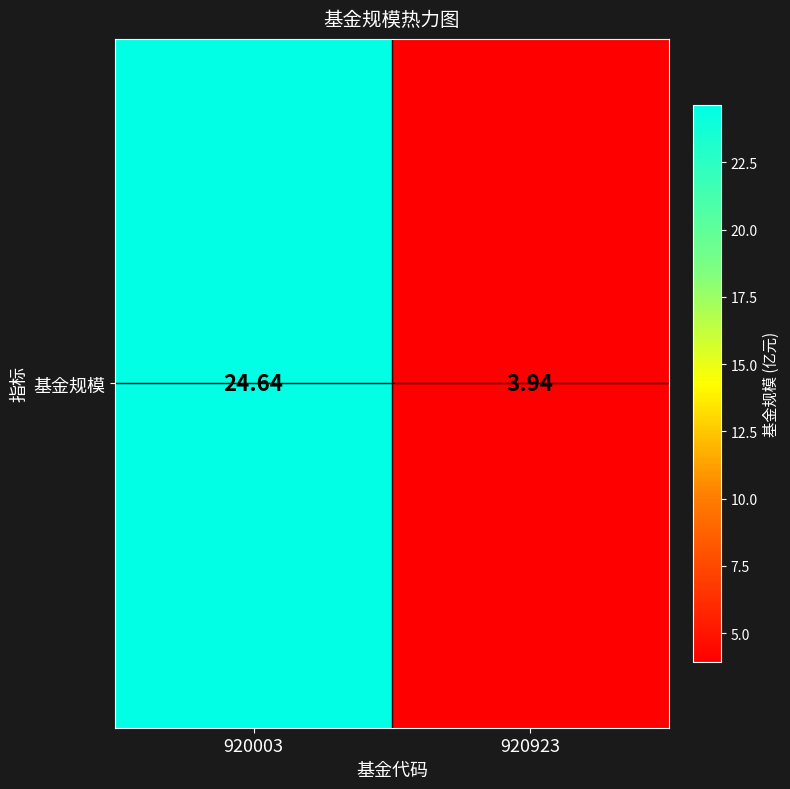

What is the average value?

14.3